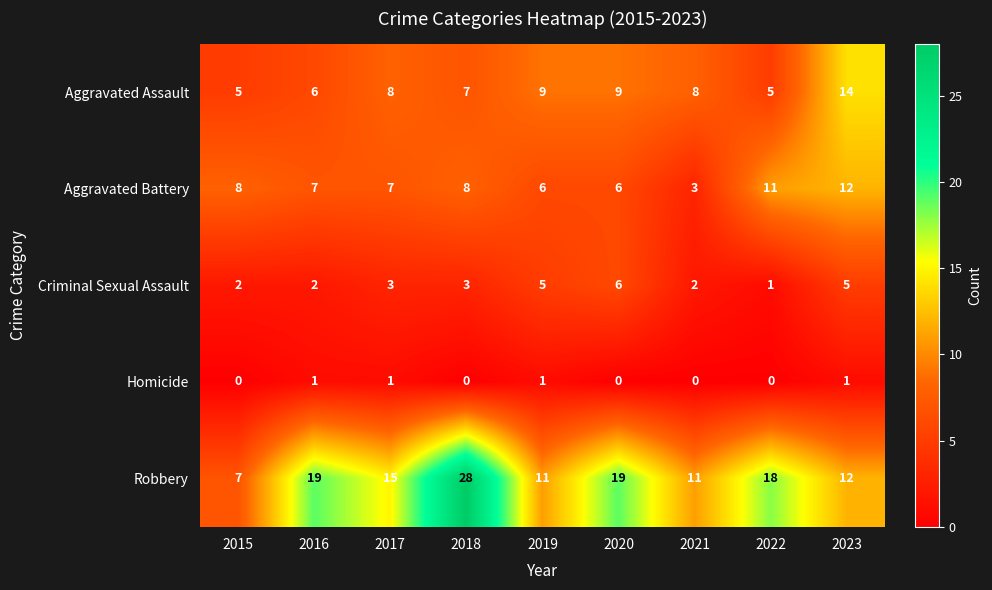

The Criminal Sexual Assault series shows 2 at 2021. True or false?

True